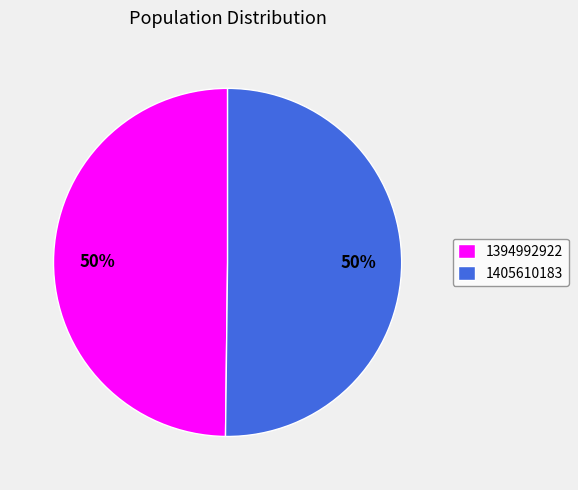

How many slices are in this pie chart?

2